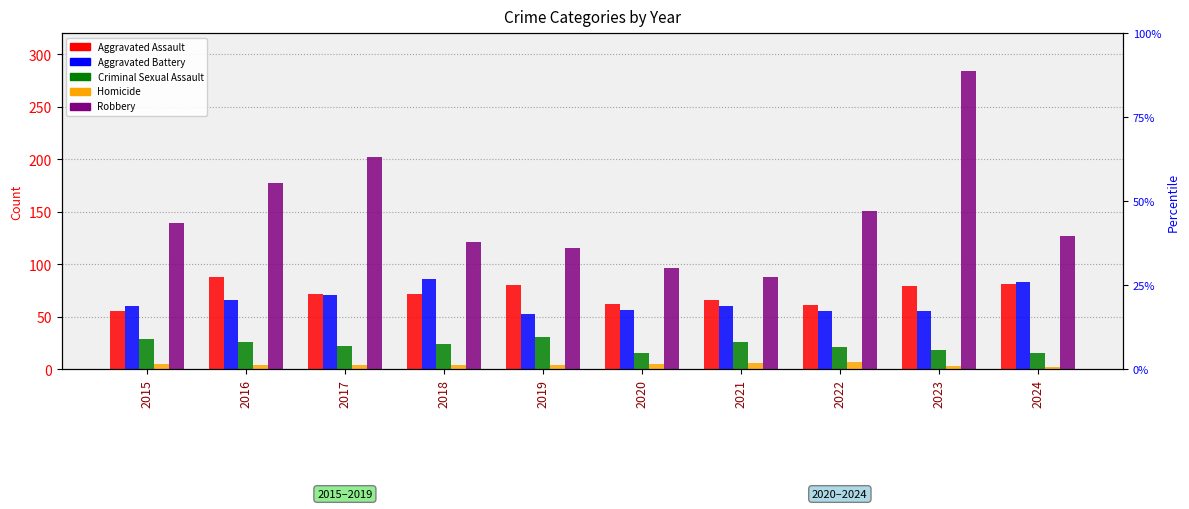

At which label is Aggravated Battery closest to 69?

2017